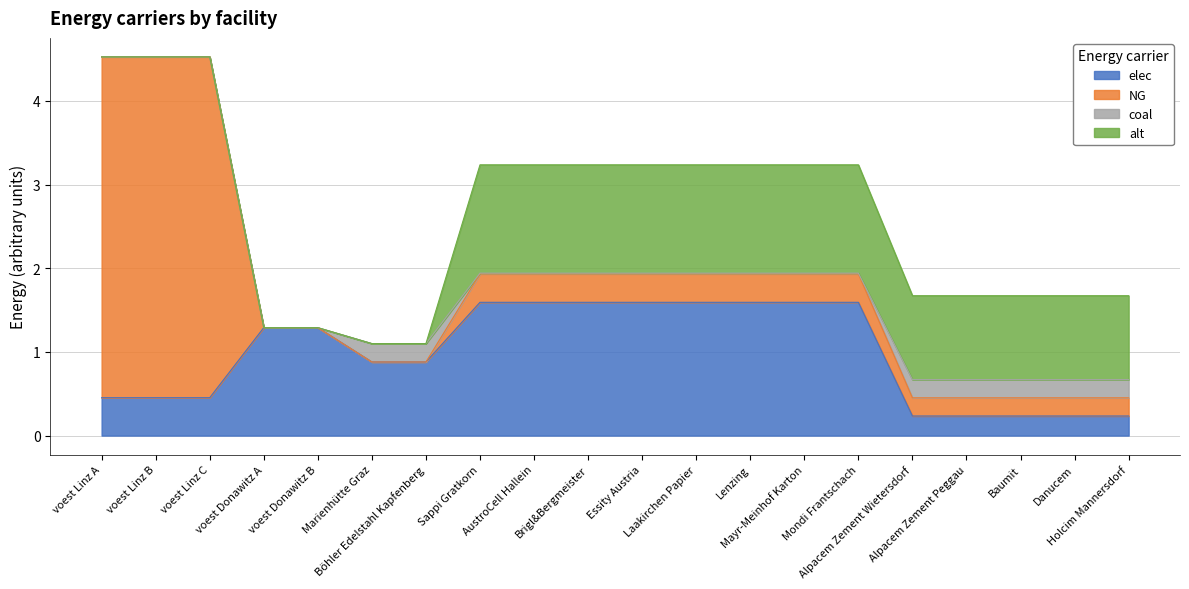

What is the spread (max minus min) of values at voest Donawitz A?

1.3